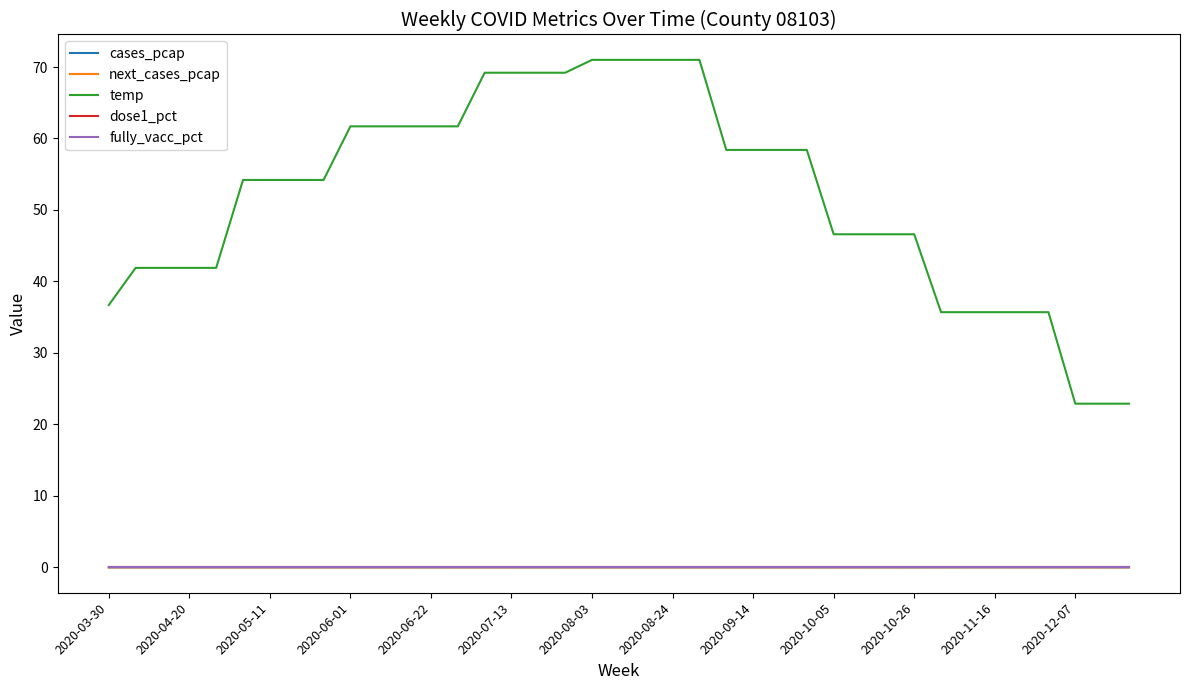

Reading right to left, what are all the values shown in this chart?

cases_pcap: 0.0	0.0	0.0	0.0	0.0	0.0	0.0	0.0	0.0	0.0	0.0	-0.0	0.0	0.0	0.0	0.0	0.0	0.0	0.0	0.0	0.0	0.0	0.0	0.0	0.0	0.0	0.0	0.0	0.0	0.0	0.0	0.0	0.0	0.0	0.0	0.0	0.0	0.0	0.0
next_cases_pcap: 0.0	0.0	0.0	0.0	0.0	0.0	0.0	0.0	0.0	0.0	0.0	0.0	-0.0	0.0	0.0	0.0	0.0	0.0	0.0	0.0	0.0	0.0	0.0	0.0	0.0	0.0	0.0	0.0	0.0	0.0	0.0	0.0	0.0	0.0	0.0	0.0	0.0	0.0	0.0
temp: 22.9	22.9	22.9	35.7	35.7	35.7	35.7	35.7	46.6	46.6	46.6	46.6	58.4	58.4	58.4	58.4	71.0	71.0	71.0	71.0	71.0	69.2	69.2	69.2	69.2	61.7	61.7	61.7	61.7	61.7	54.2	54.2	54.2	54.2	41.9	41.9	41.9	41.9	36.7
dose1_pct: 0.0	0.0	0.0	0.0	0.0	0.0	0.0	0.0	0.0	0.0	0.0	0.0	0.0	0.0	0.0	0.0	0.0	0.0	0.0	0.0	0.0	0.0	0.0	0.0	0.0	0.0	0.0	0.0	0.0	0.0	0.0	0.0	0.0	0.0	0.0	0.0	0.0	0.0	0.0
fully_vacc_pct: 0.0	0.0	0.0	0.0	0.0	0.0	0.0	0.0	0.0	0.0	0.0	0.0	0.0	0.0	0.0	0.0	0.0	0.0	0.0	0.0	0.0	0.0	0.0	0.0	0.0	0.0	0.0	0.0	0.0	0.0	0.0	0.0	0.0	0.0	0.0	0.0	0.0	0.0	0.0